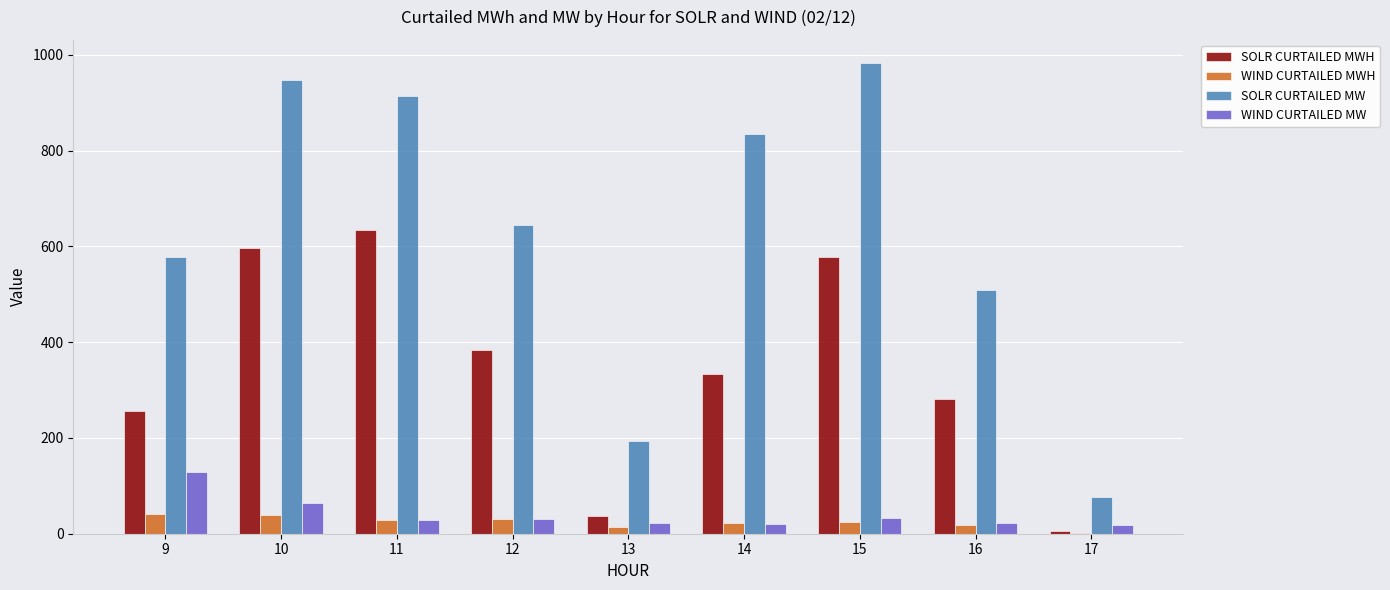

Which series changed the most between 12 and 15?

SOLR CURTAILED MW